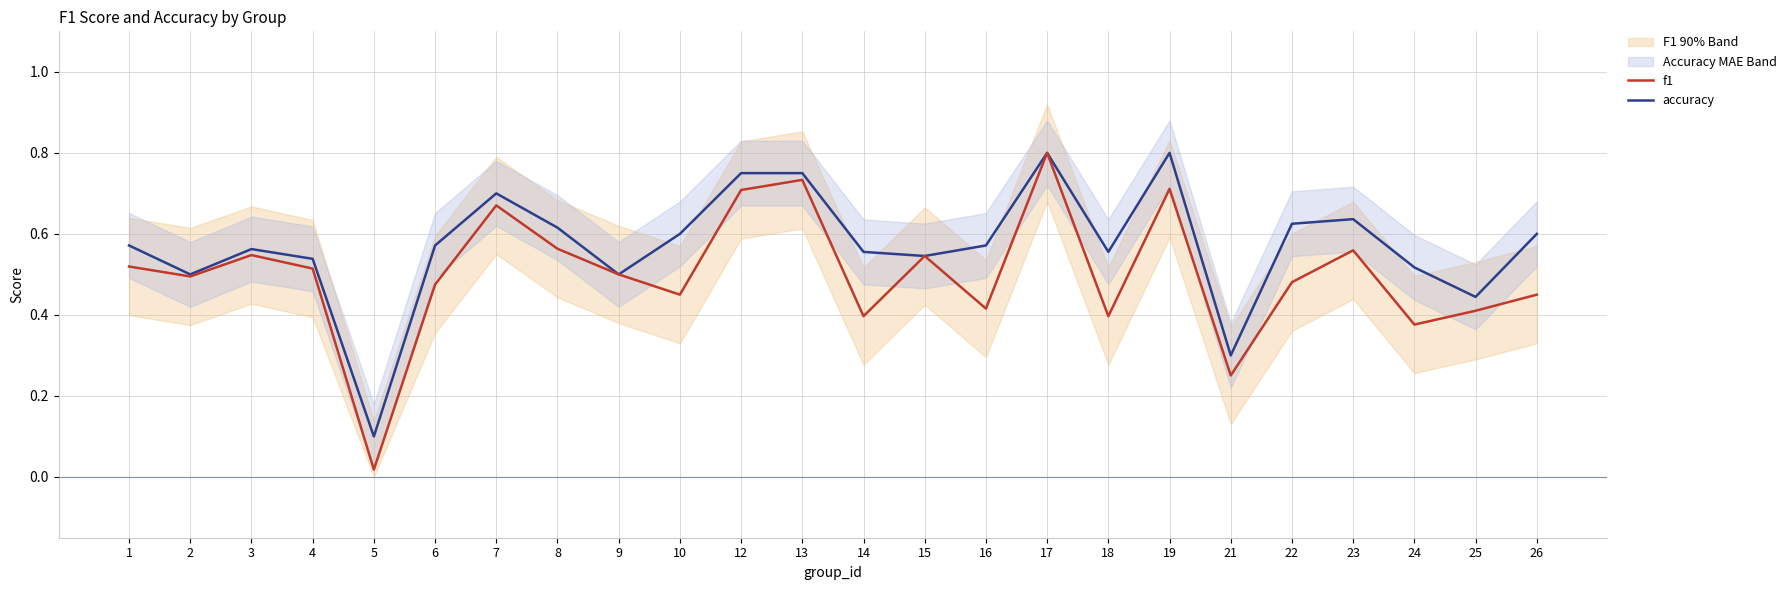

True or false: accuracy and f1 cross at least once.

False